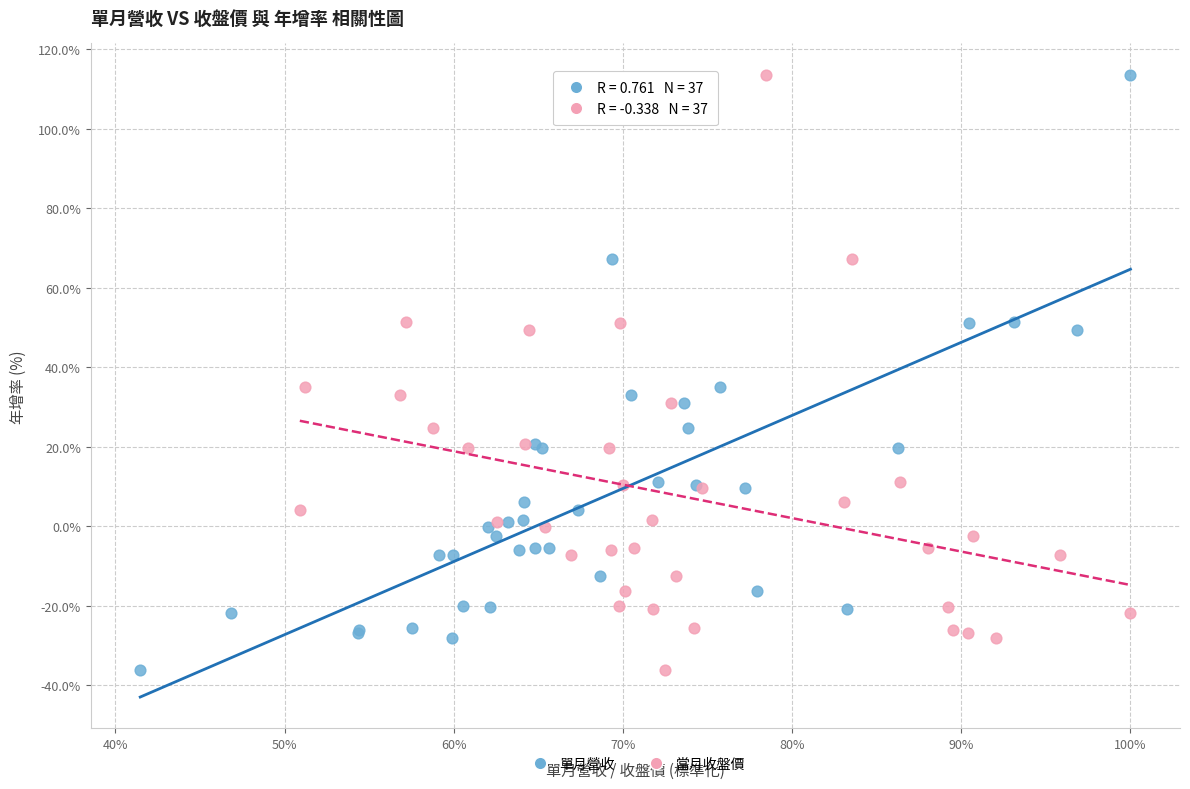

What are all the series names shown in the legend?

單月營收, 當月收盤價